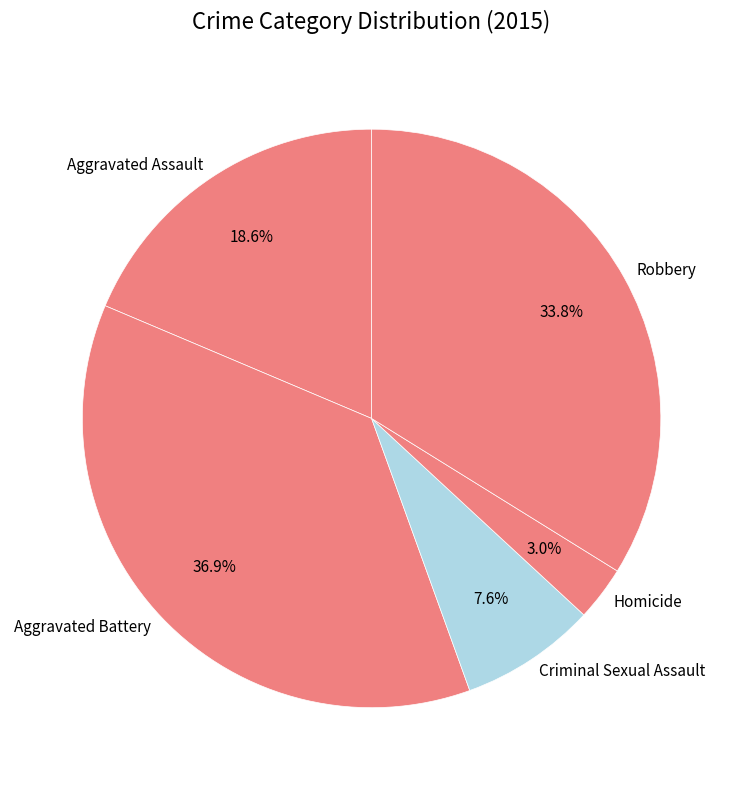

The Criminal Sexual Assault slice represents 14% of the pie. True or false?

False